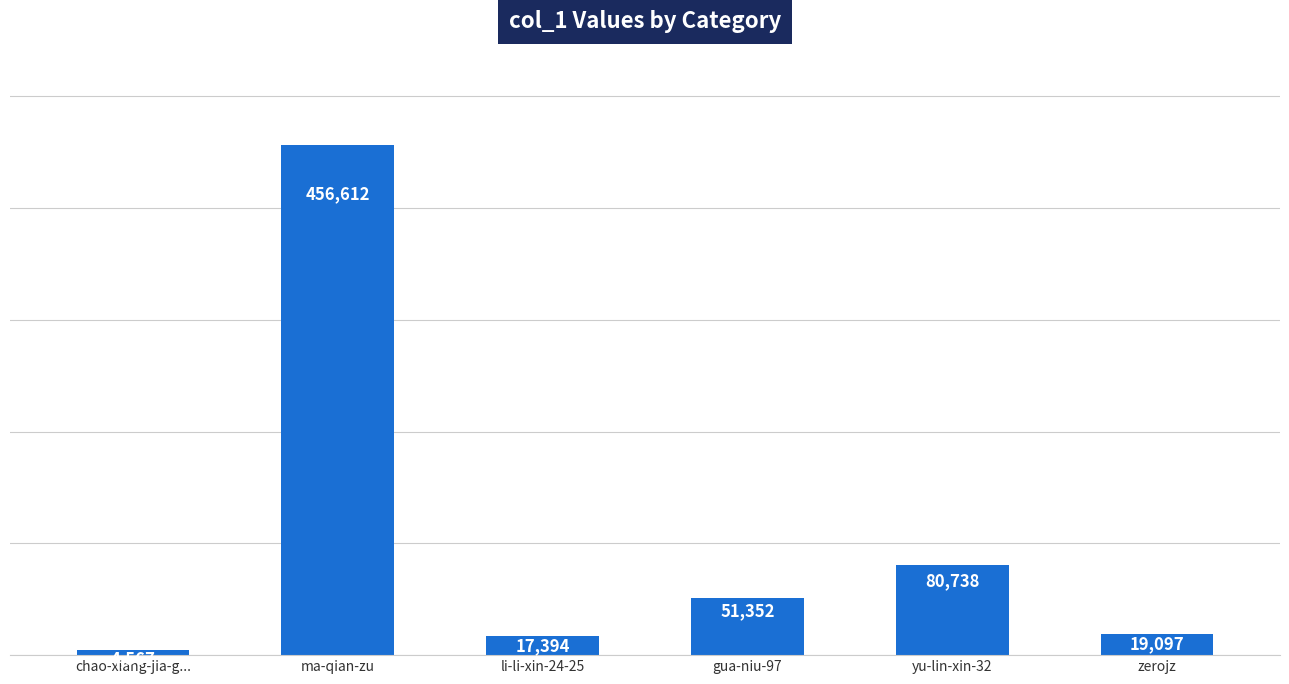

What is the sum of all values?

629760